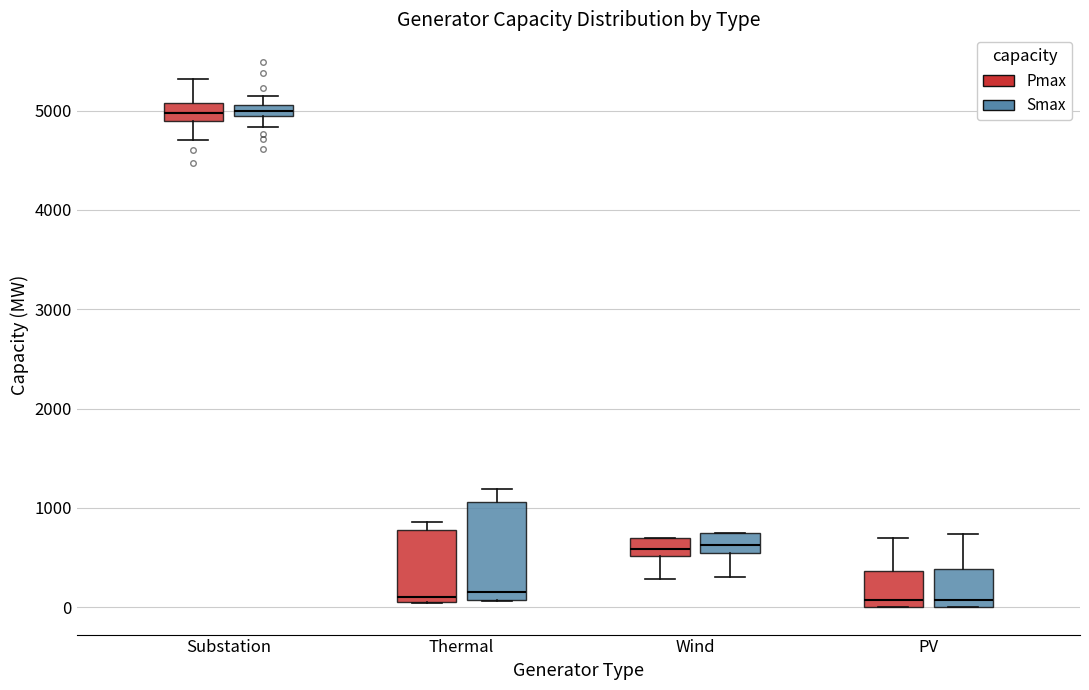

Where does the upper whisker of the box for PV (Smax) end on the y-axis? The values are not printed on the chart, so give them approximately, as read against the axis.

700